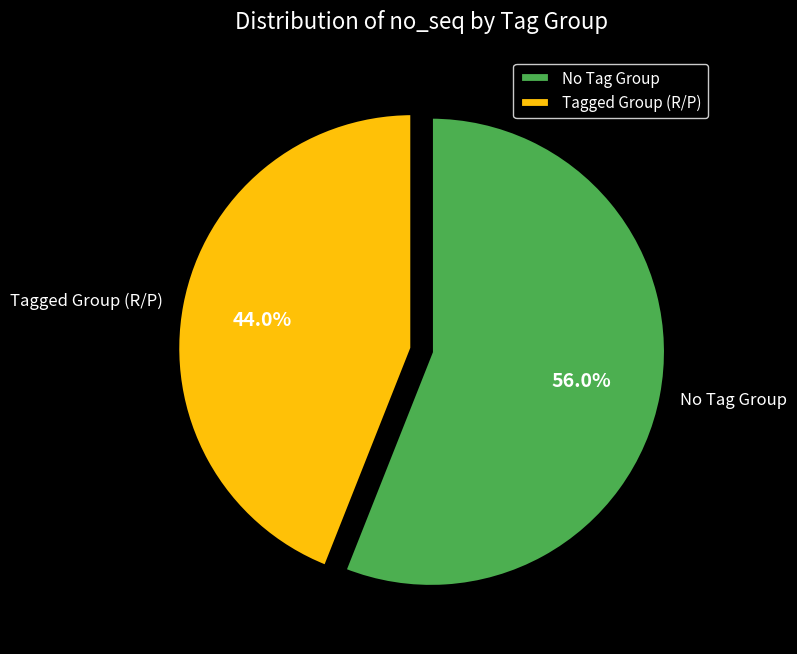

What is the smallest slice in the pie chart?

Tagged Group (R/P)